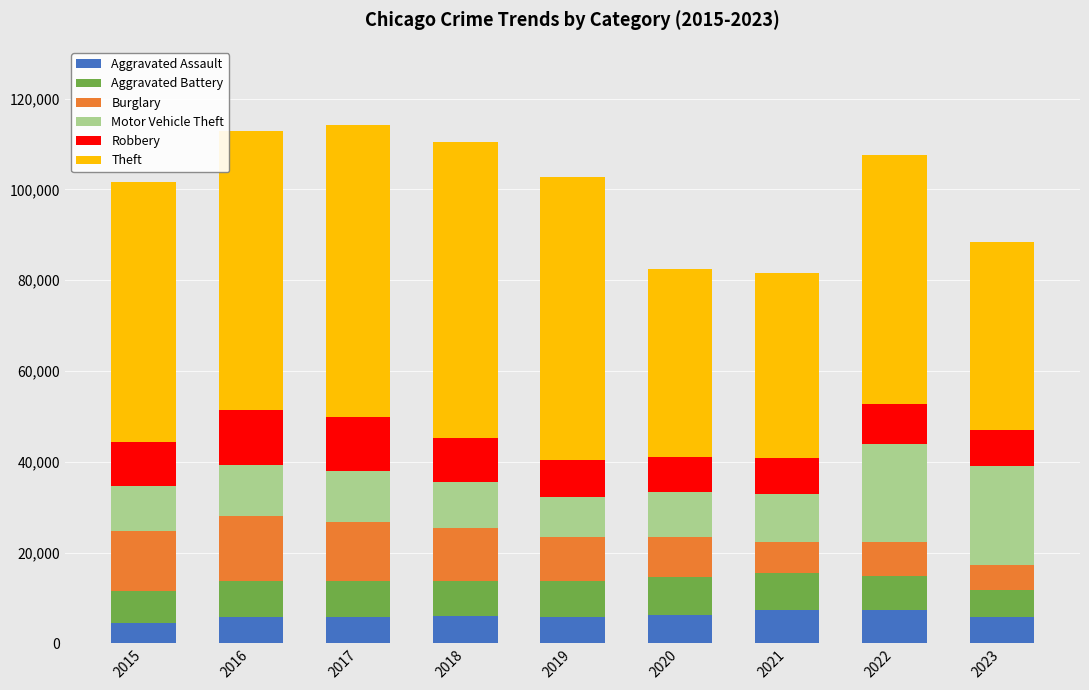

What is the minimum value for Aggravated Assault?

4480